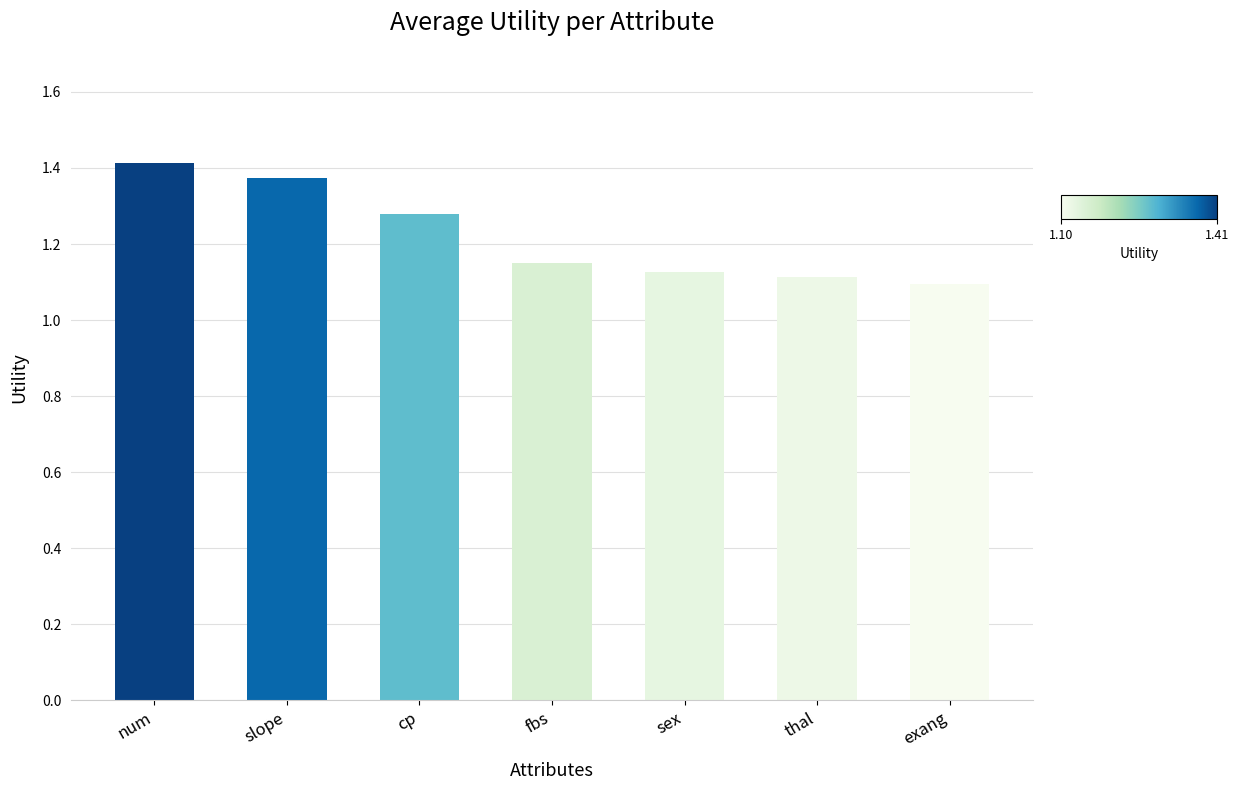

At which category does the chart reach its minimum across all series?

exang